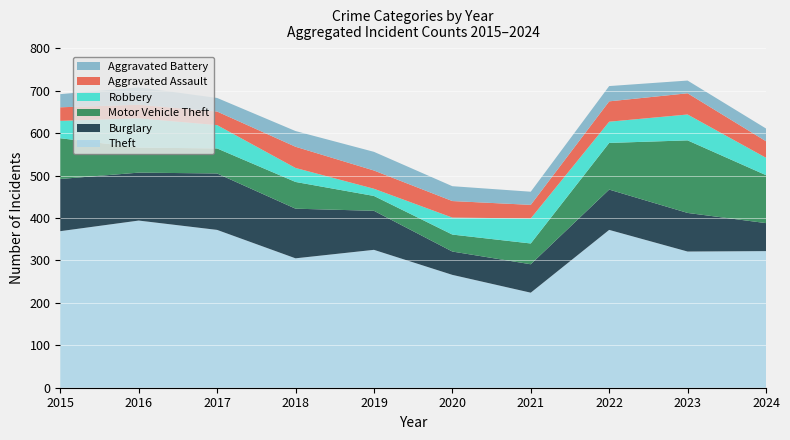

Reading left to right, list all the values displayed in this chart.

Theft: 369	394	372	305	325	266	224	372	321	322
Burglary: 123	113	133	117	92	55	67	95	91	66
Motor Vehicle Theft: 96	59	59	63	35	40	49	110	171	113
Robbery: 41	69	55	33	17	40	59	50	61	41
Aggravated Assault: 32	32	32	50	43	39	32	48	50	39
Aggravated Battery: 31	41	32	37	44	35	31	36	30	30